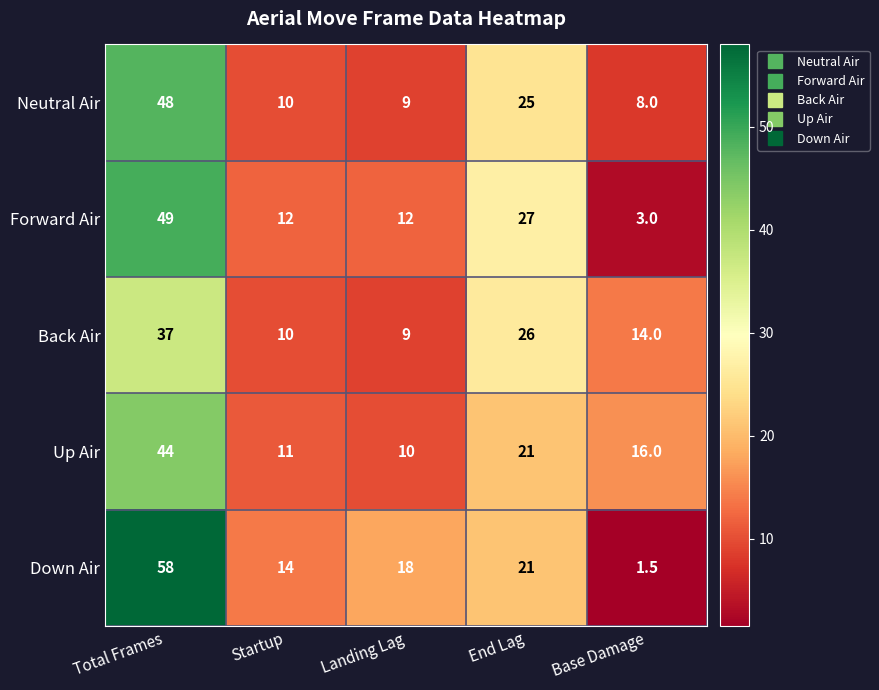

Count the number of categories in the chart.

5